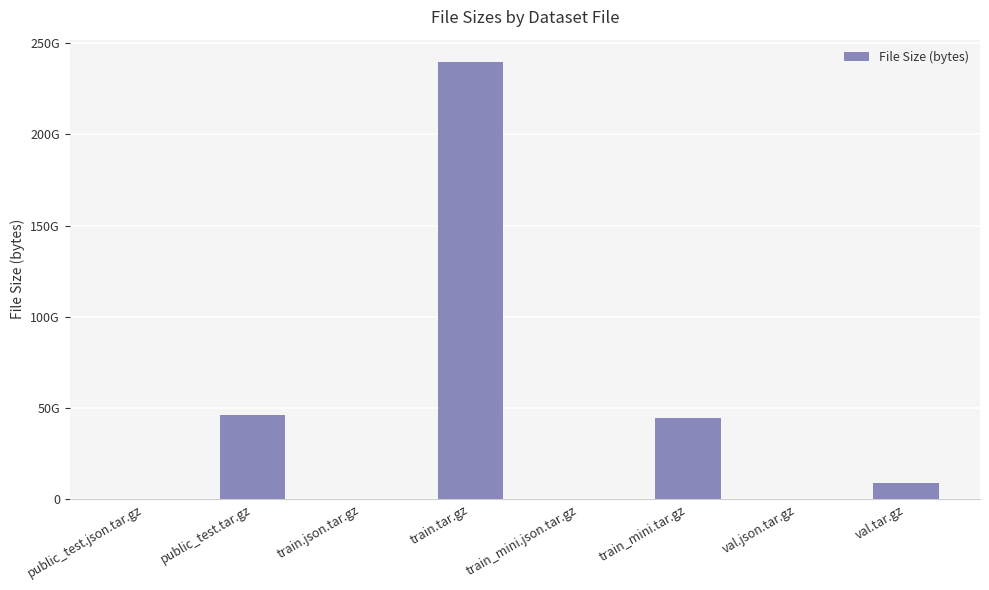

What value does the data have at train_mini.json.tar.gz?

46769466